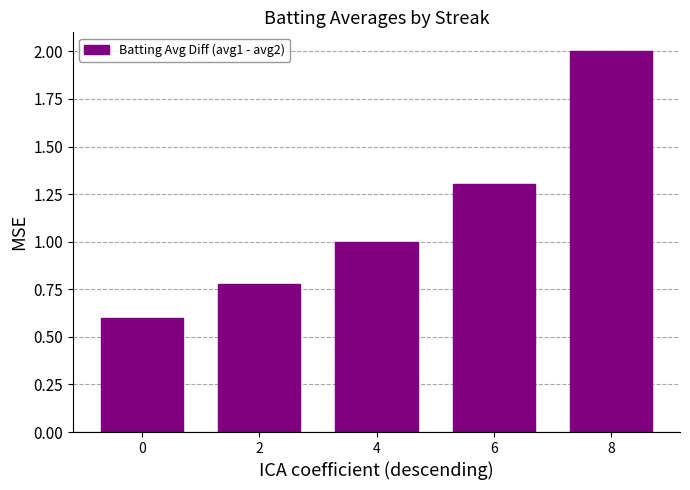

What is the value of the 5th bar from the left?

2.0